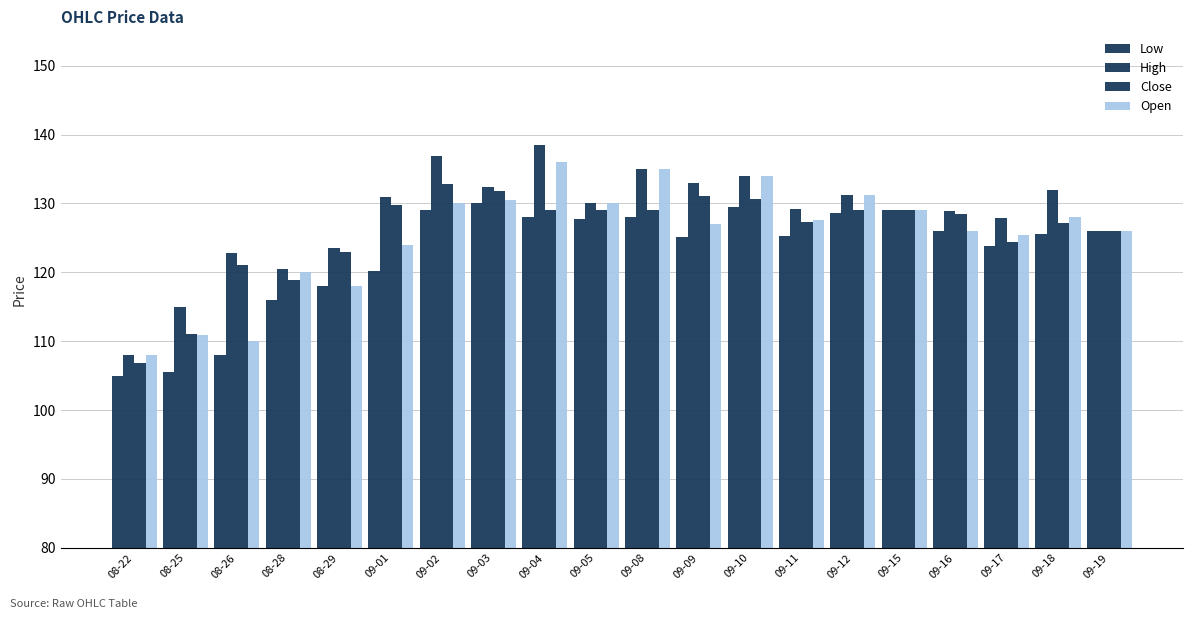

Does the chart contain any negative values?

No